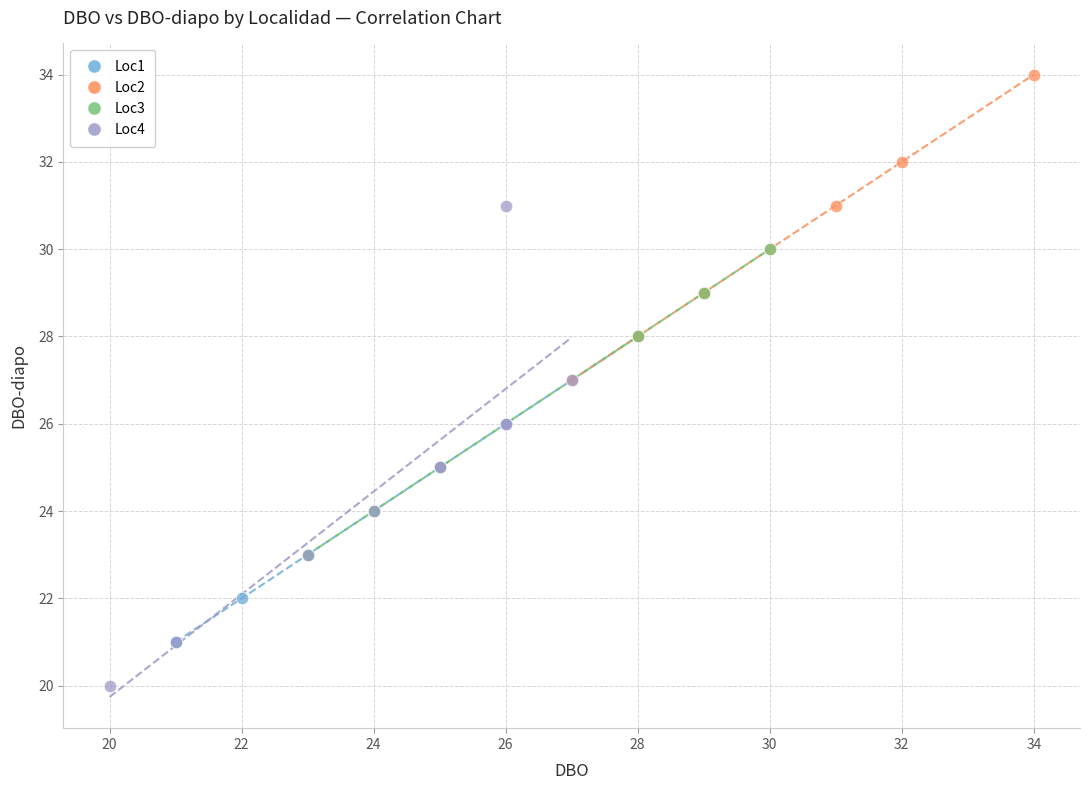

Which series contains the lowest Y value?

Loc4